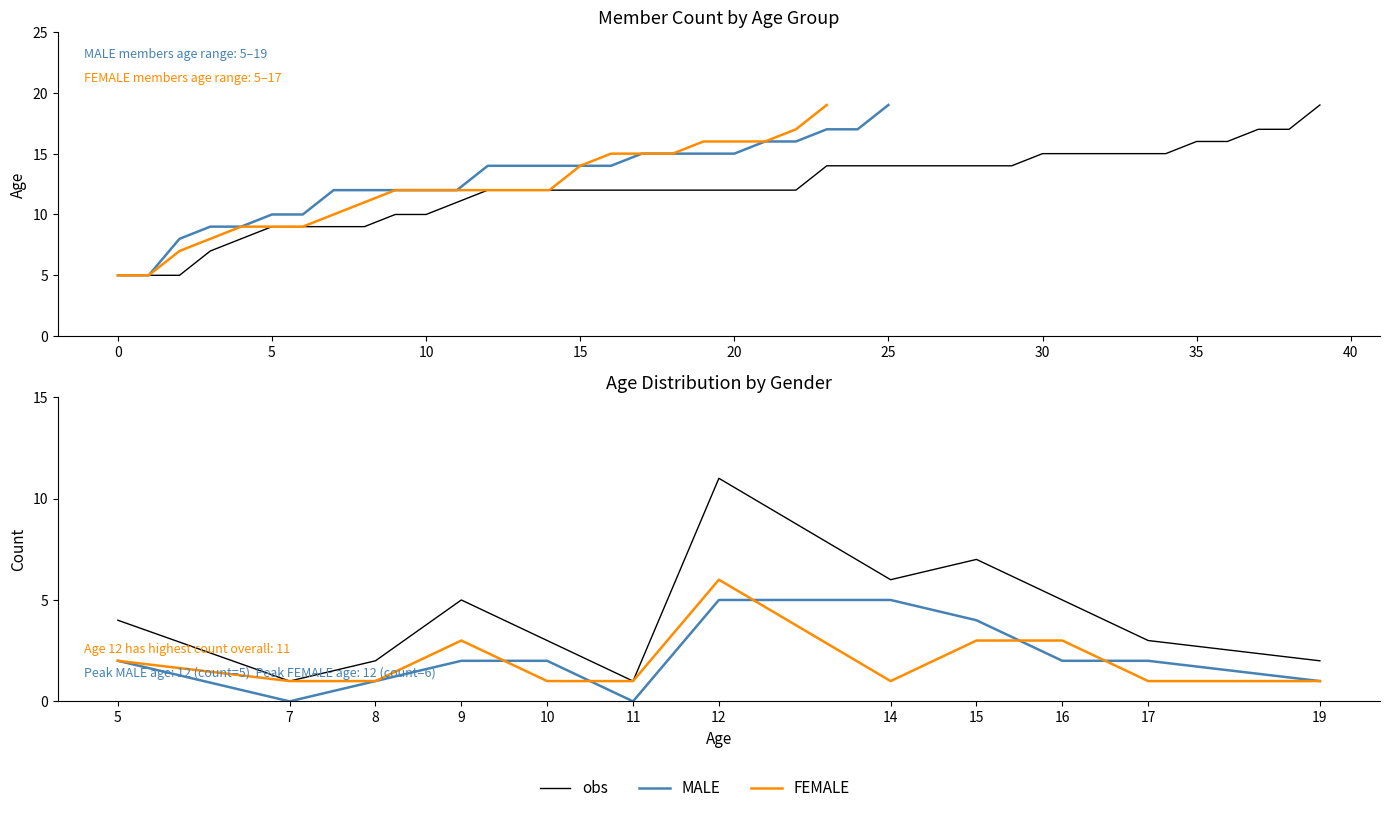

True or false: obs has a value of 2 at 7.

False